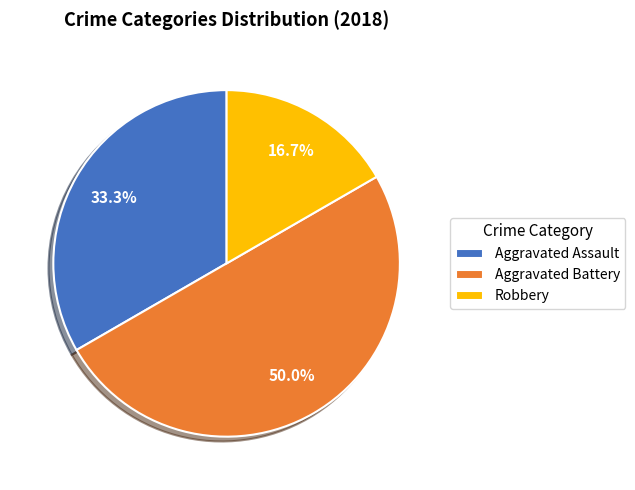

Combined, do Aggravated Battery and Robbery account for over 50%?

Yes